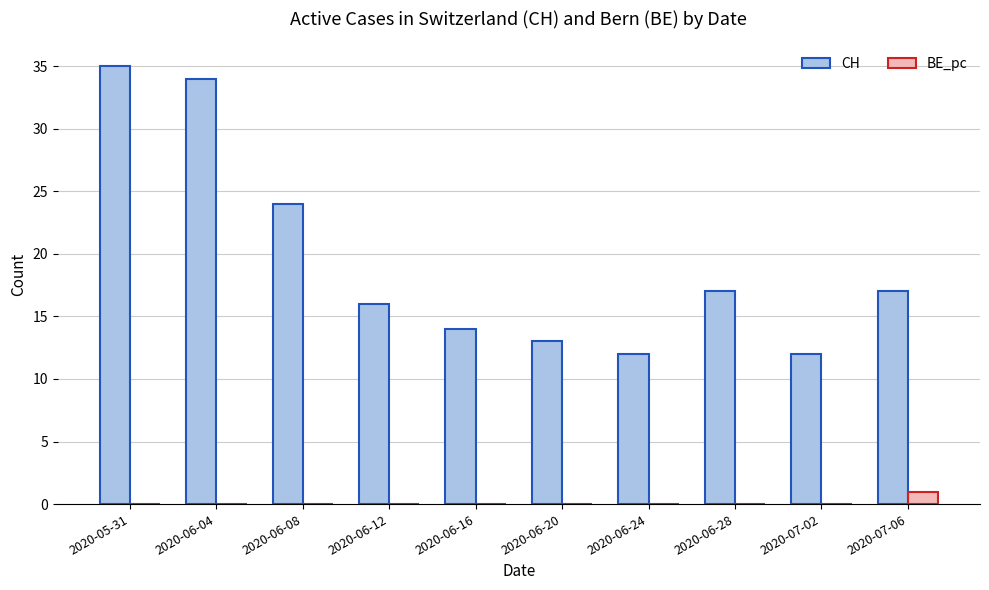

What is the maximum value shown in the chart?

35